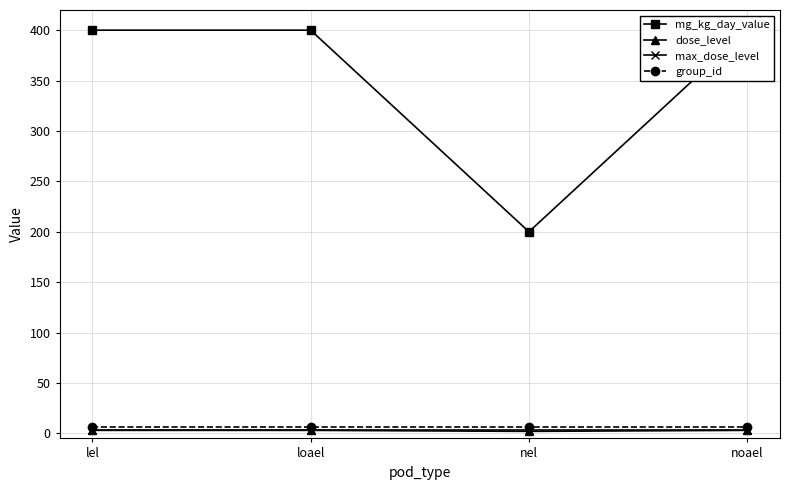

True or false: group_id and dose_level intersect in this chart.

False